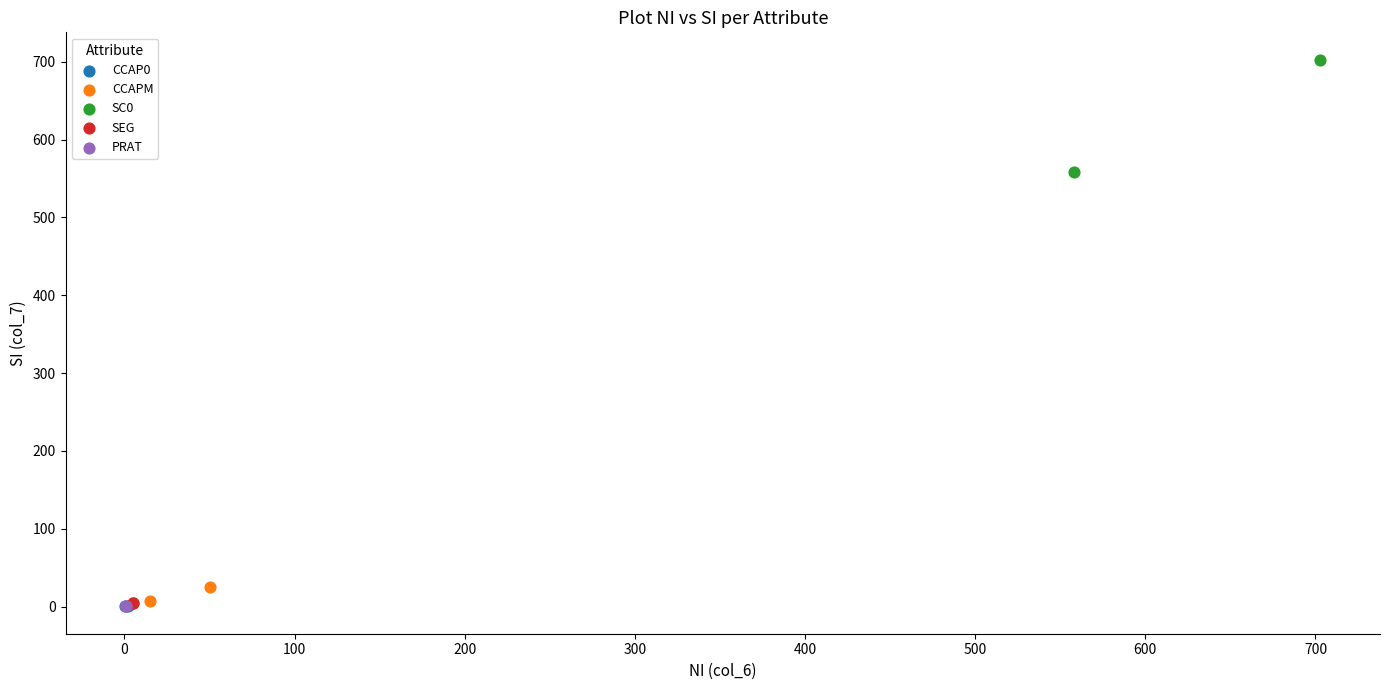

Which series reaches the maximum Y coordinate?

SC0